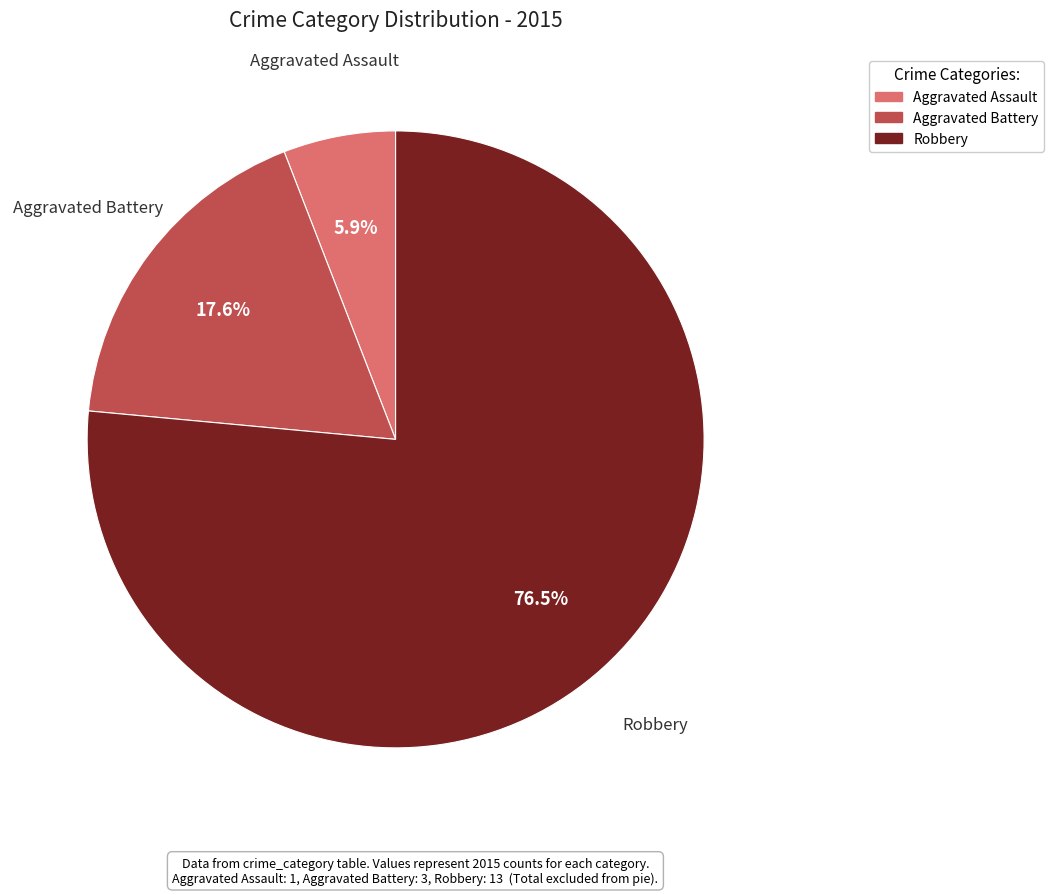

Which category has the smallest portion of the pie?

Aggravated Assault